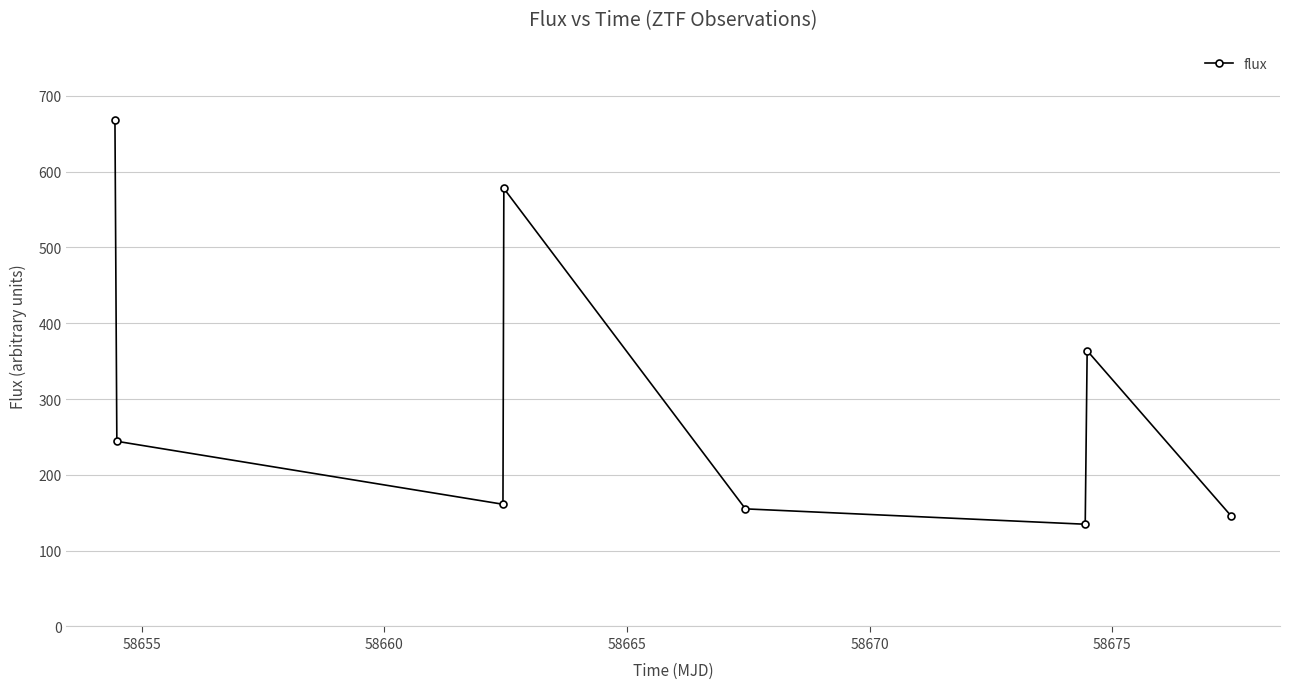

How many points are higher than both their immediate neighbors (excluding endpoints)?

2